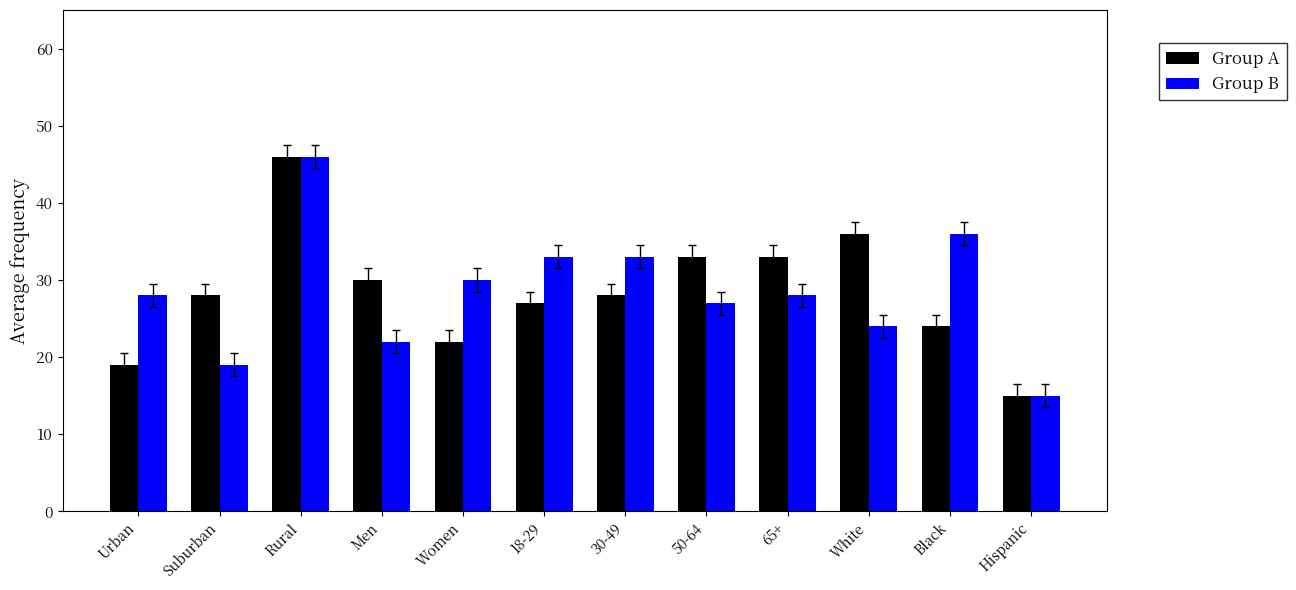

The value of Group B at Hispanic is 15. True or false?

True